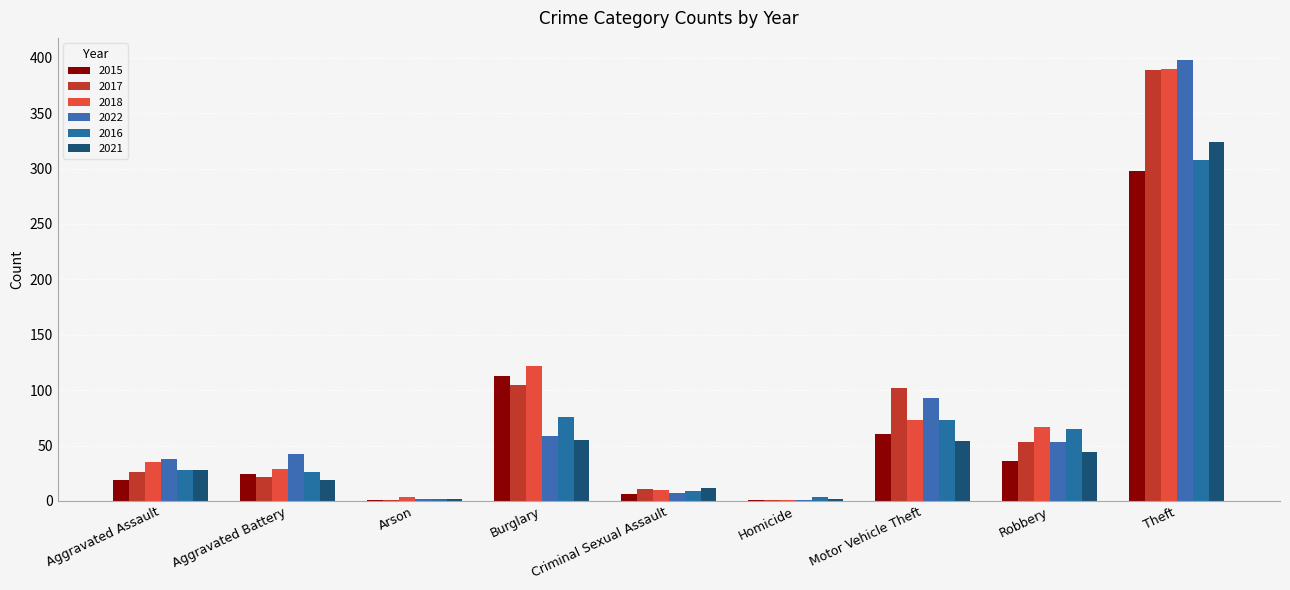

What is the total value across all series at Motor Vehicle Theft?

455